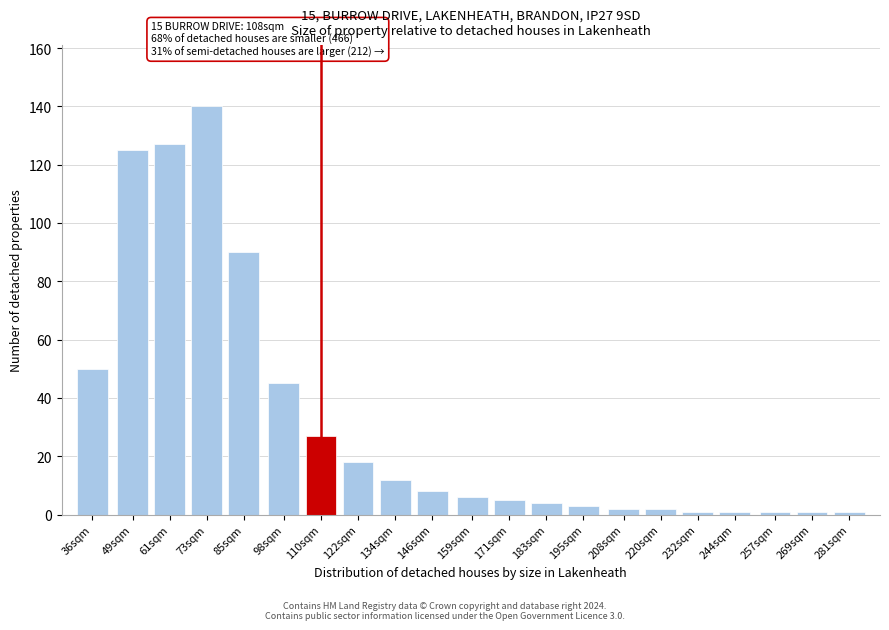

Reading left to right, extract all data points from this chart.

50	125	127	140	90	45	27	18	12	8	6	5	4	3	2	2	1	1	1	1	1